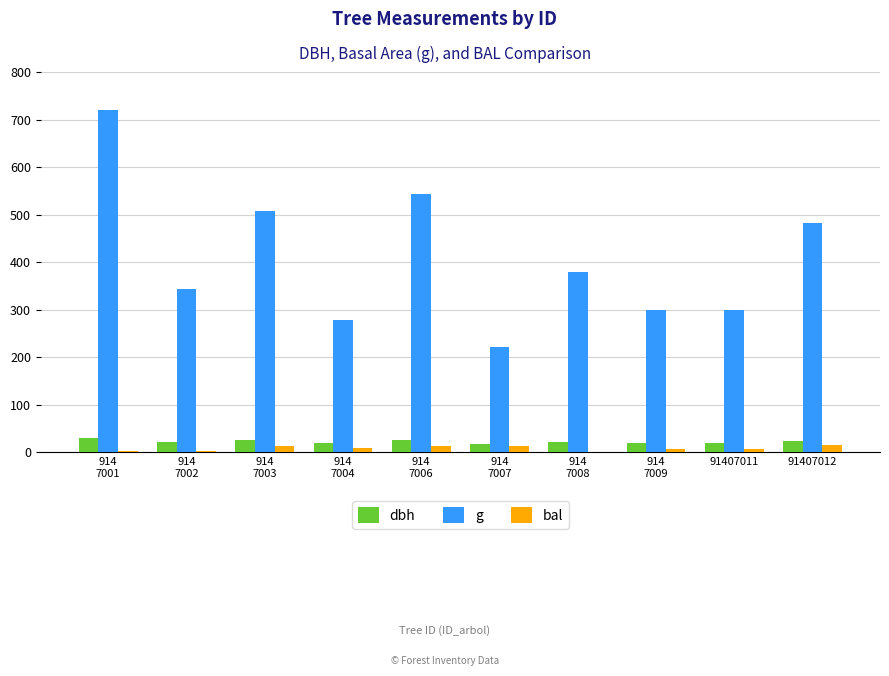

The g series shows 849.1 at 91407012. True or false?

False